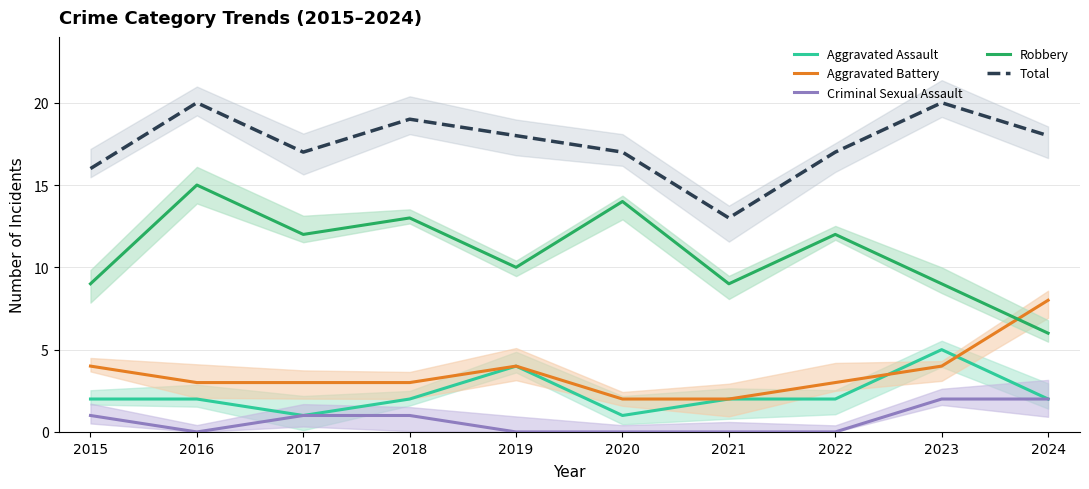

Reading right to left, transcribe all the data shown in this chart.

Aggravated Assault: 2	5	2	2	1	4	2	1	2	2
Aggravated Battery: 8	4	3	2	2	4	3	3	3	4
Criminal Sexual Assault: 2	2	0	0	0	0	1	1	0	1
Robbery: 6	9	12	9	14	10	13	12	15	9
Total: 18	20	17	13	17	18	19	17	20	16